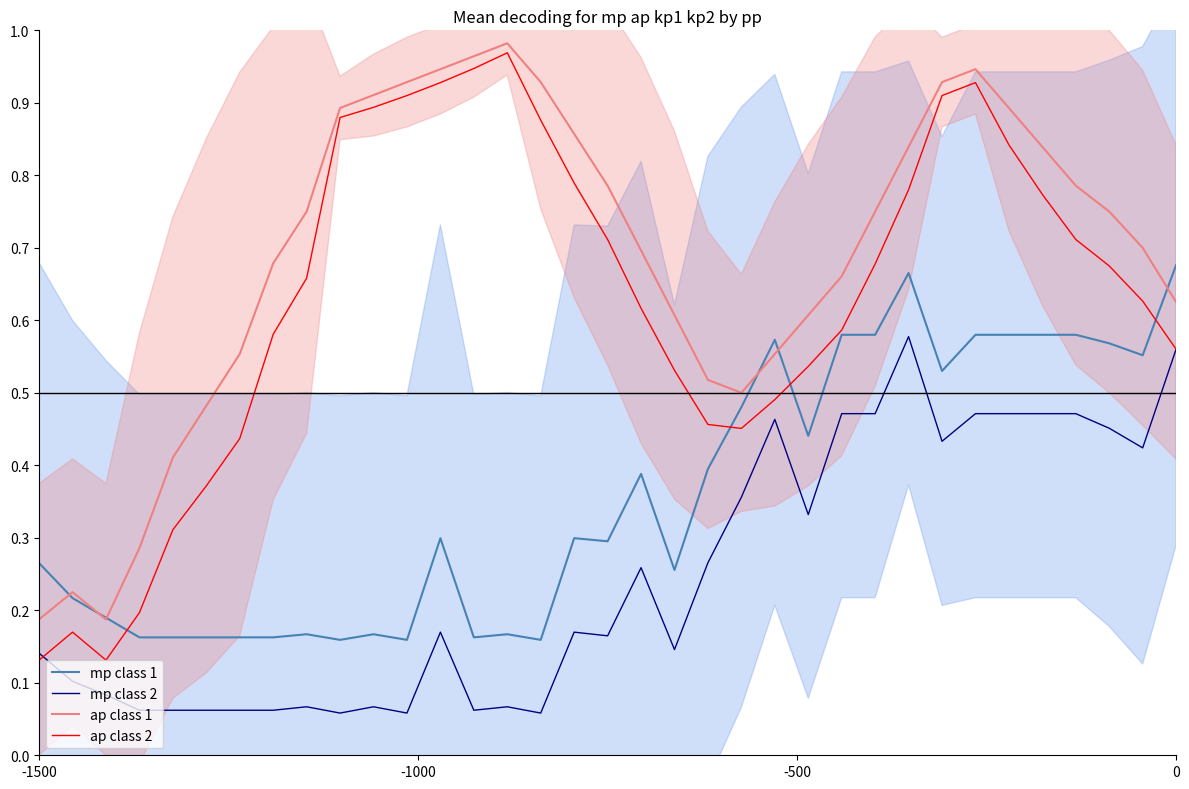

True or false: mp class 2 and ap class 1 intersect in this chart.

False